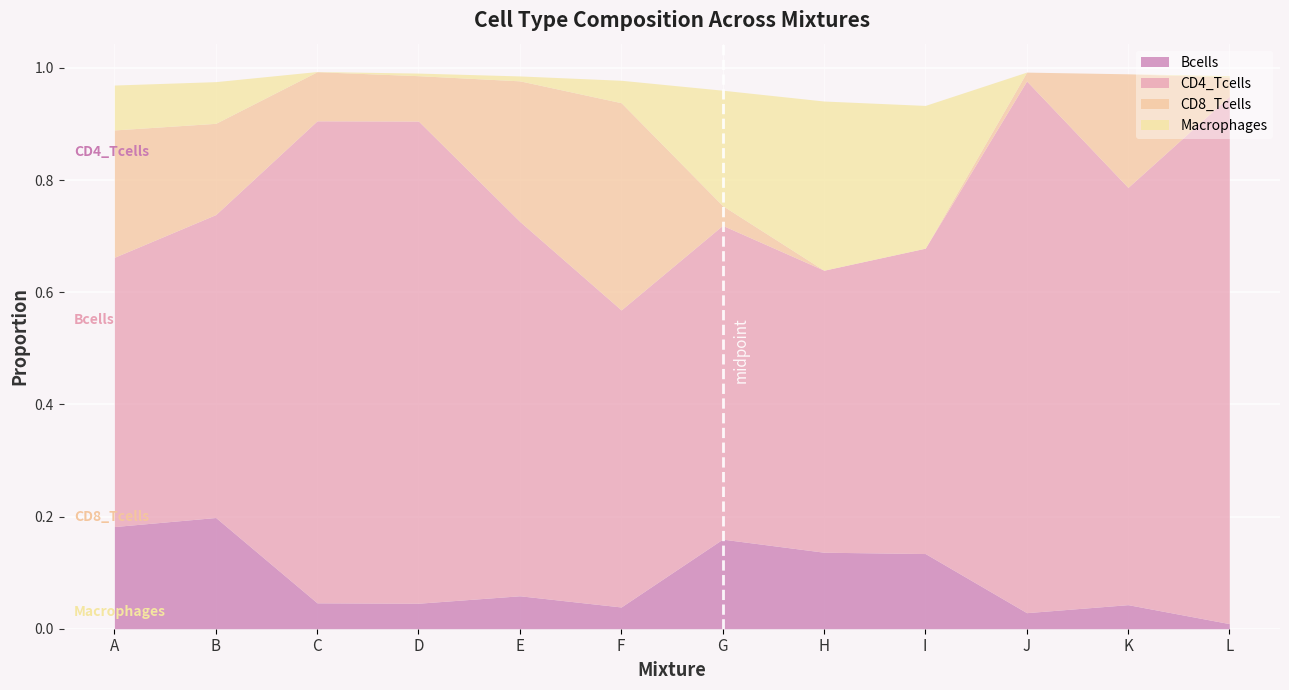

Reading left to right, what are all the values shown in this chart?

Bcells: A=0.2	B=0.2	C=0.0	D=0.0	E=0.1	F=0.0	G=0.2	H=0.1	I=0.1	J=0.0	K=0.0	L=0.0
CD4_Tcells: A=0.5	B=0.5	C=0.9	D=0.9	E=0.7	F=0.5	G=0.6	H=0.5	I=0.5	J=0.9	K=0.7	L=0.9
CD8_Tcells: A=0.2	B=0.2	C=0.1	D=0.1	E=0.3	F=0.4	G=0.0	H=0.0	I=0.0	J=0.0	K=0.2	L=0.0
Macrophages: A=0.1	B=0.1	C=0.0	D=0.0	E=0.0	F=0.0	G=0.2	H=0.3	I=0.3	J=0.0	K=0.0	L=0.0